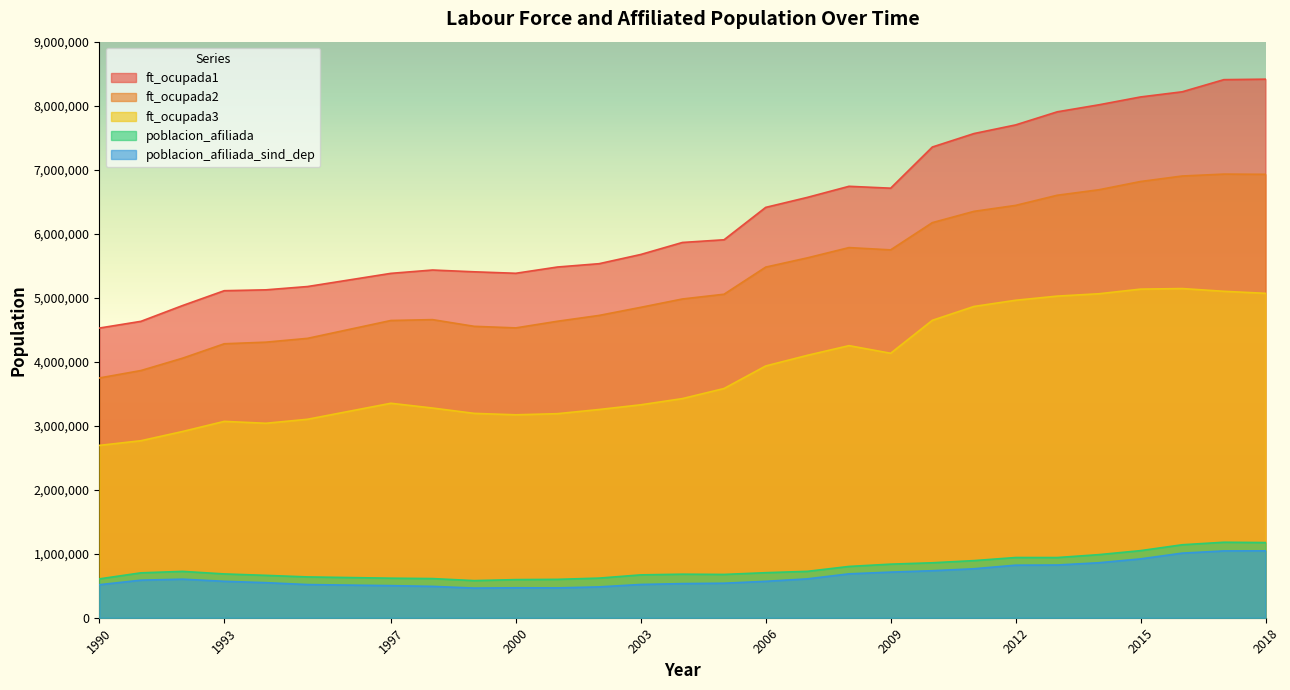

Which series changed the most between 1995 and 2001?

ft_ocupada1